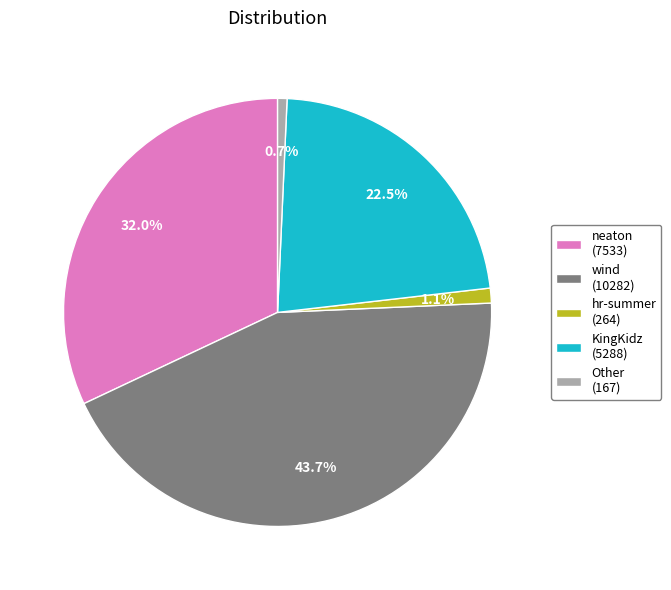

Which slice is the largest?

wind (10282)